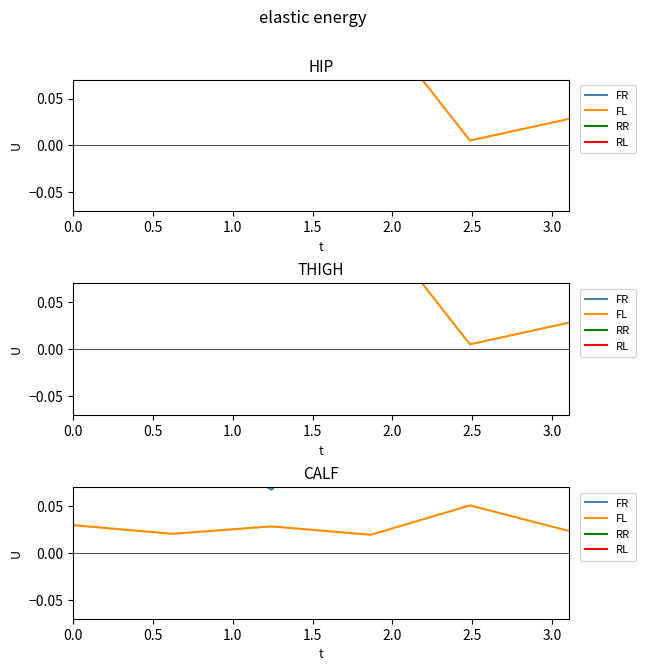

At which category does FR reach its first local valley?

1.0